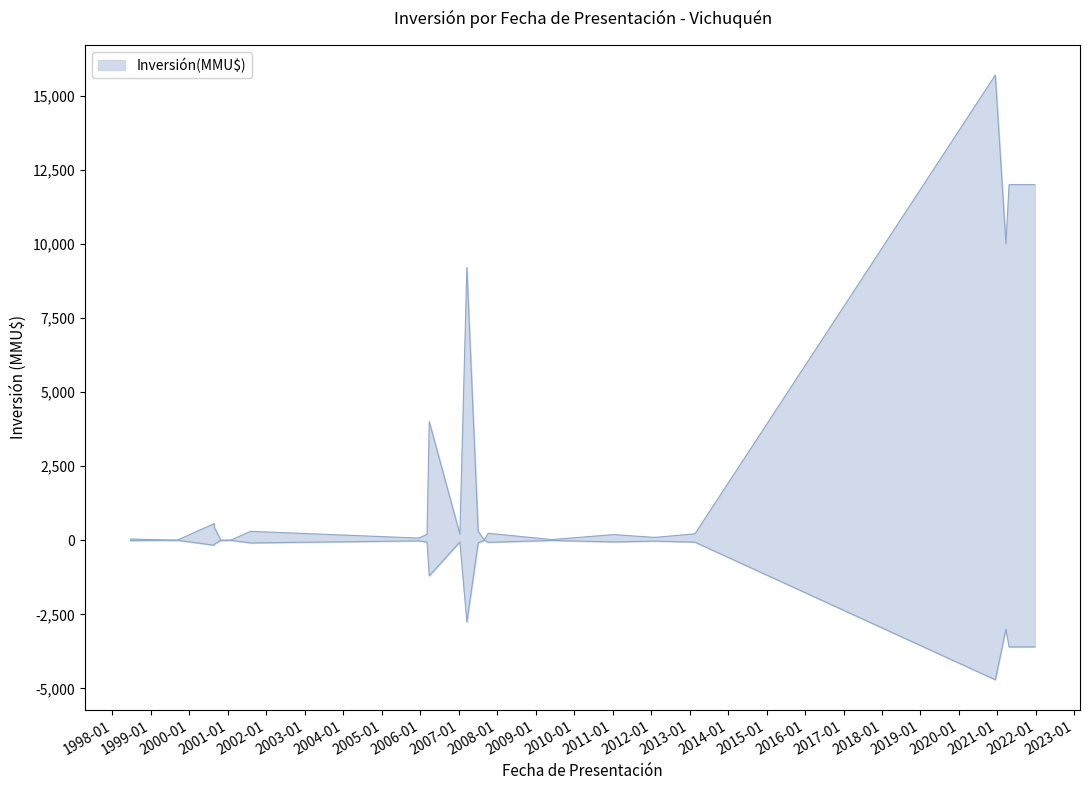

What is the label of the 13th point from the right?

2007-08-31